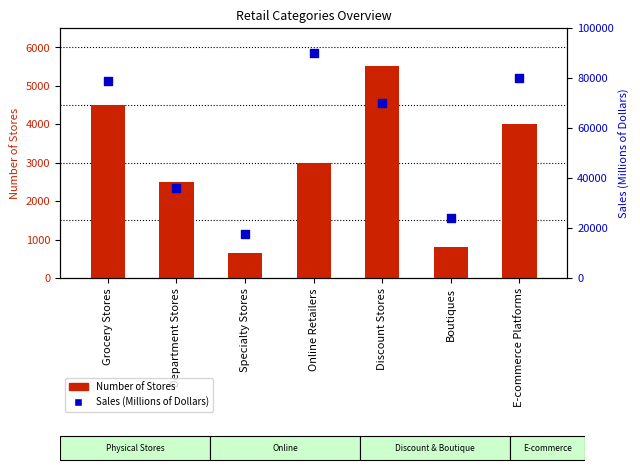

Which series has the largest total across all categories?

Sales (Millions of Dollars)